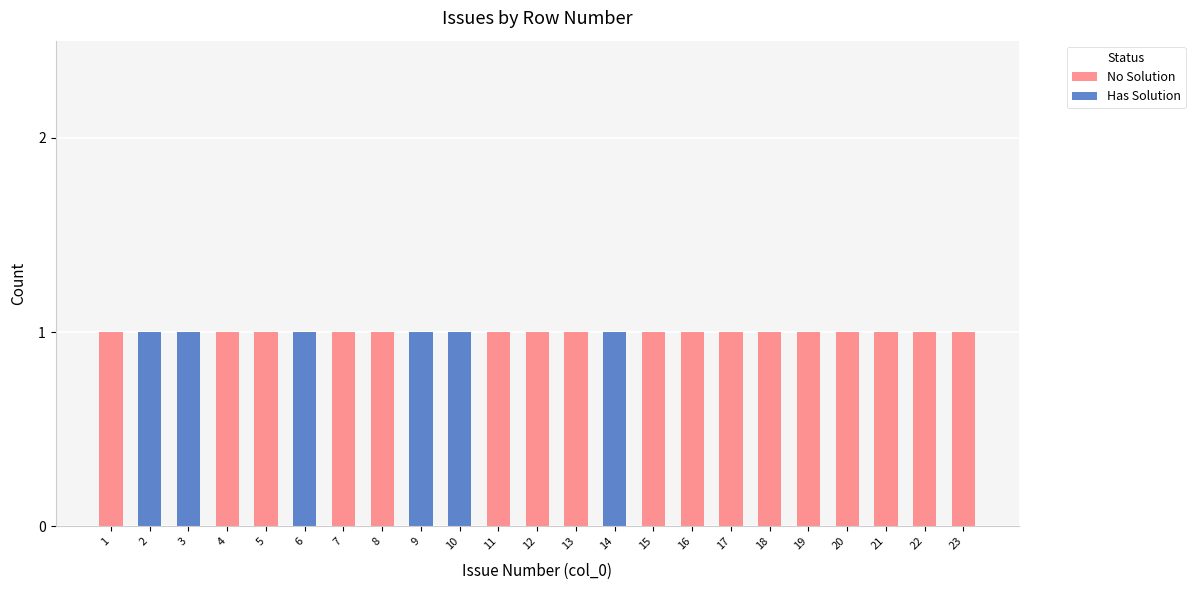

How many data points does each series have?

23